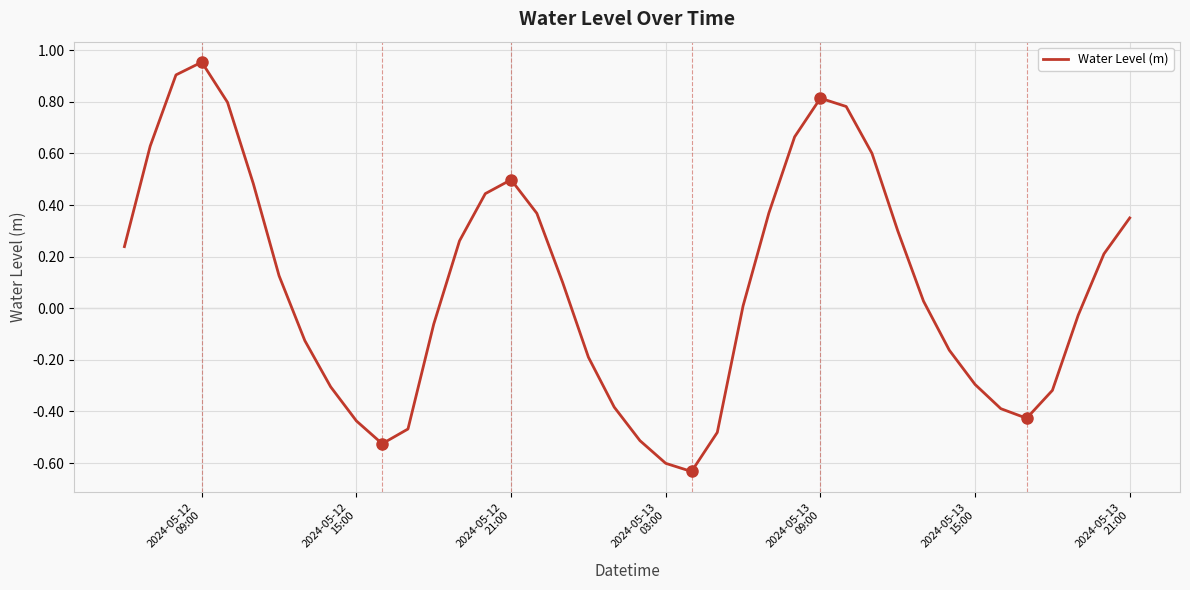

What is the difference between the maximum and minimum values?

1.6